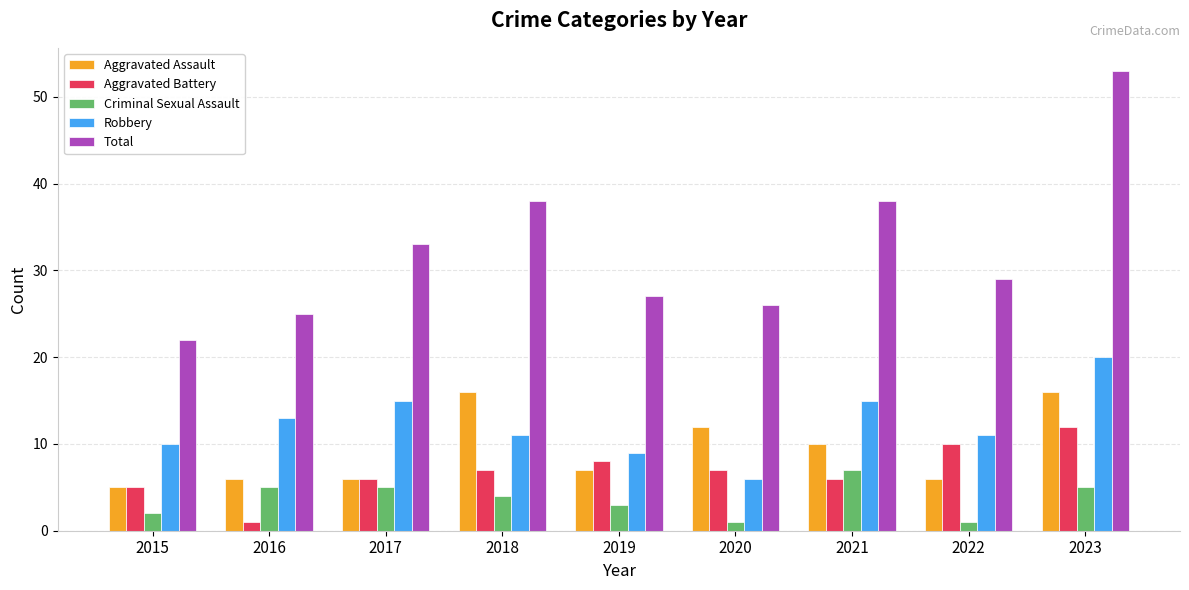

What is the value of the Aggravated Assault bar at the 3rd from the left?

6